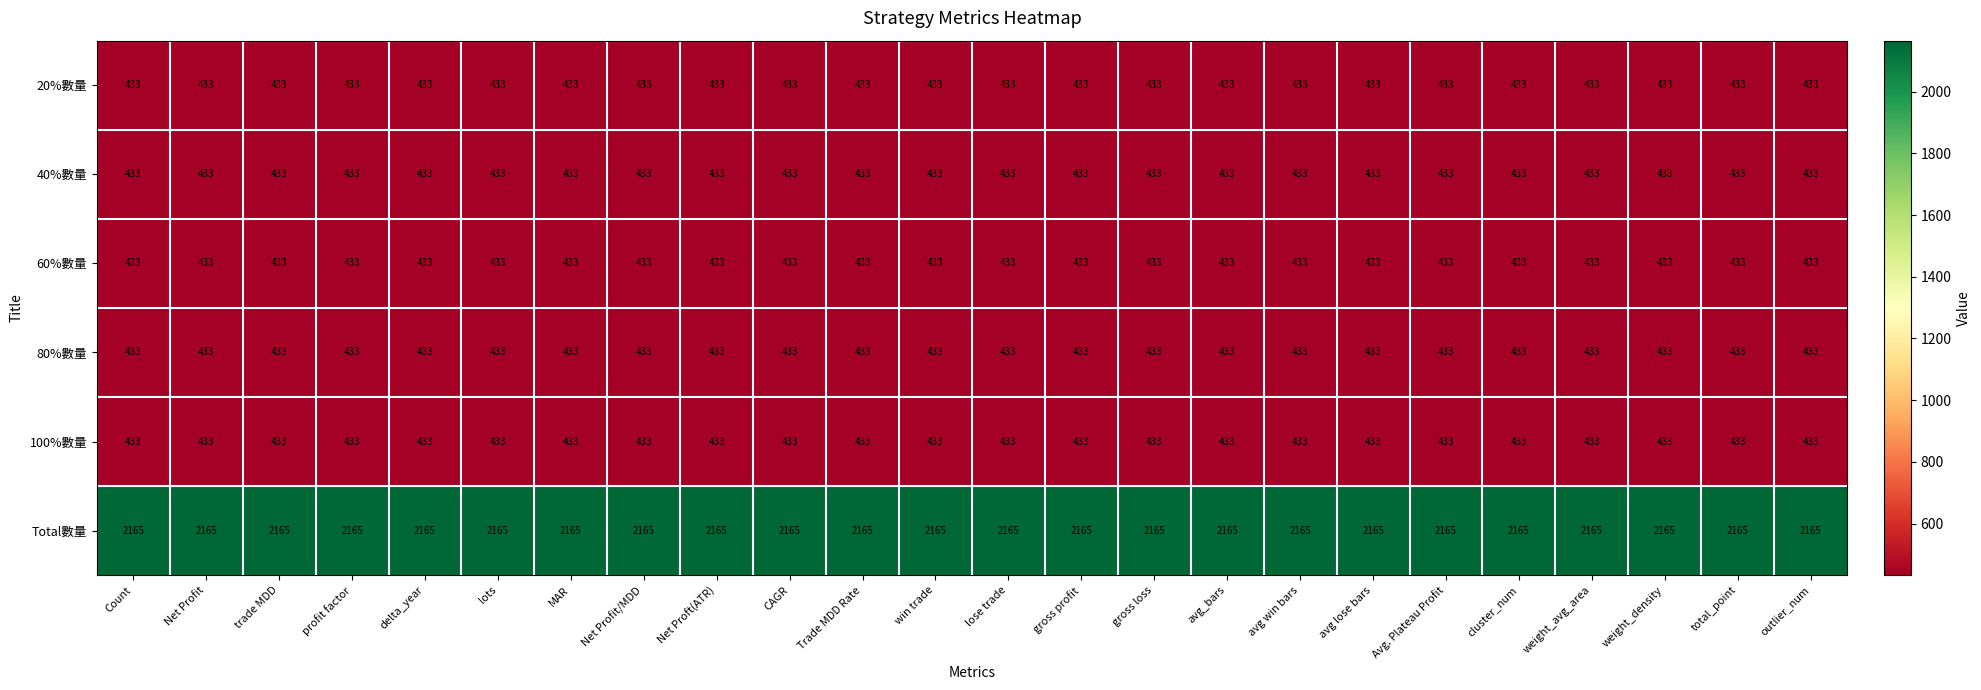

At how many categories does at least one series exceed 734?

24